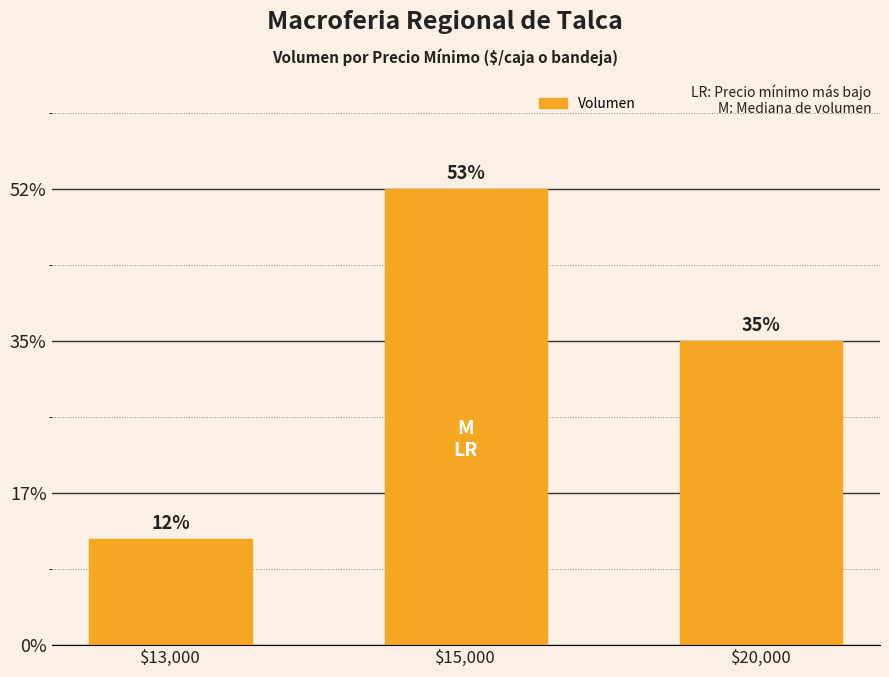

Are the bars horizontal?

No